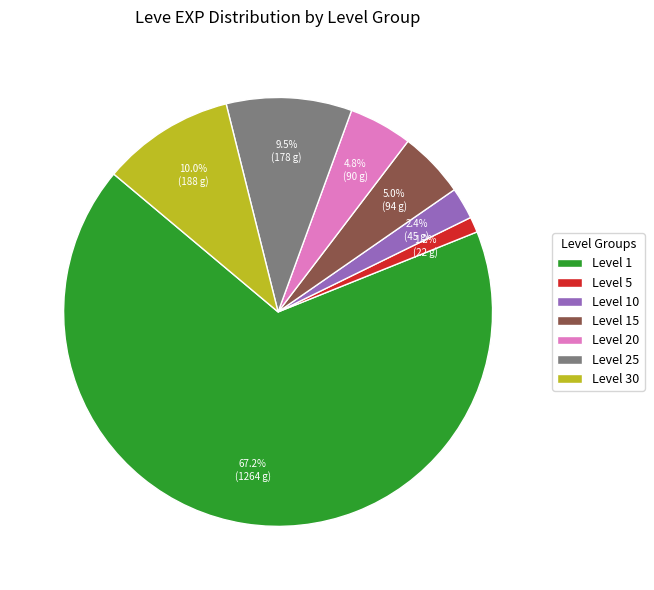

Is Level 30 the majority of the pie?

No